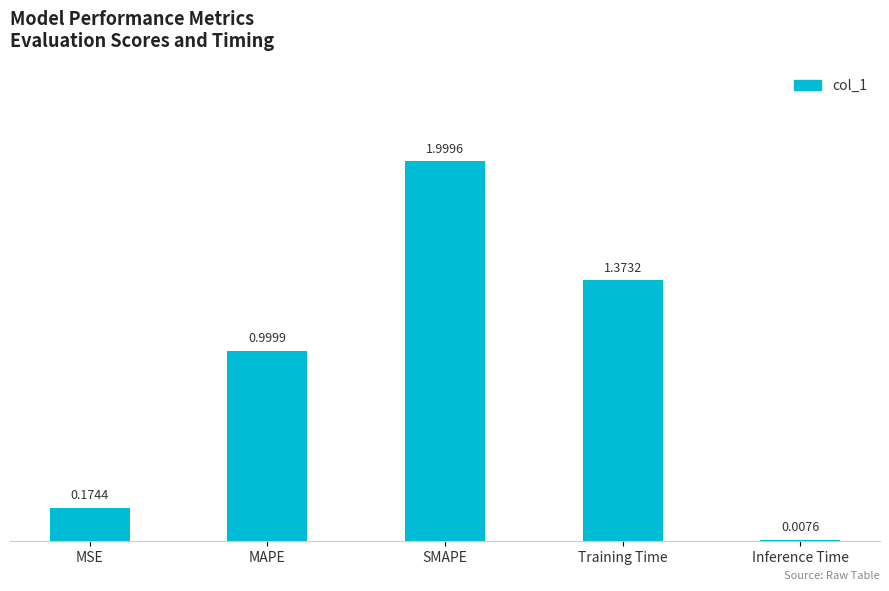

Which has a higher value, MSE or SMAPE?

SMAPE